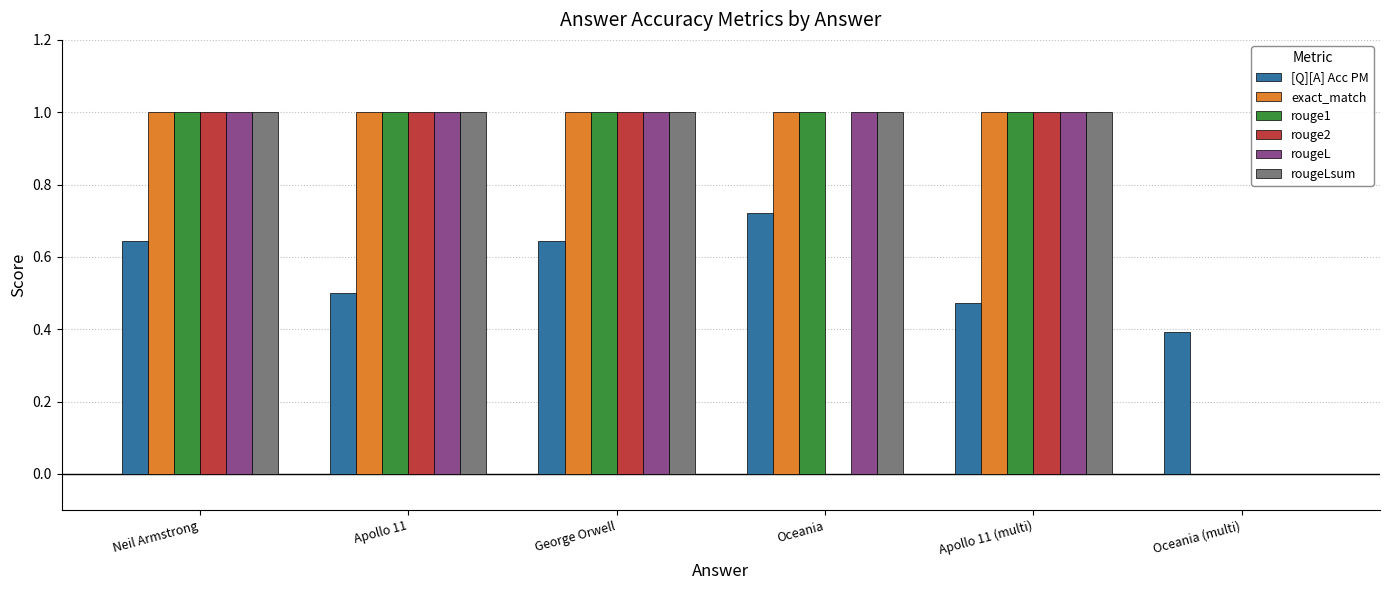

Between Neil Armstrong and Apollo 11 (multi), which series saw the biggest shift?

[Q][A] Acc PM